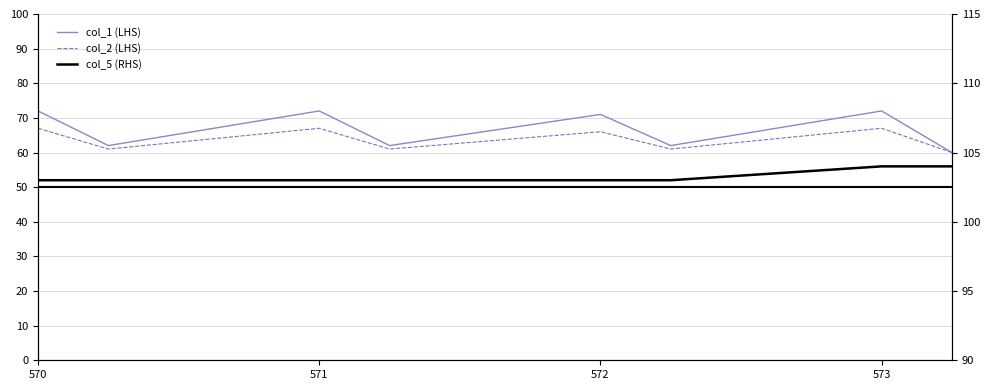

How many values in the col_1 (LHS) series exceed 71?

3